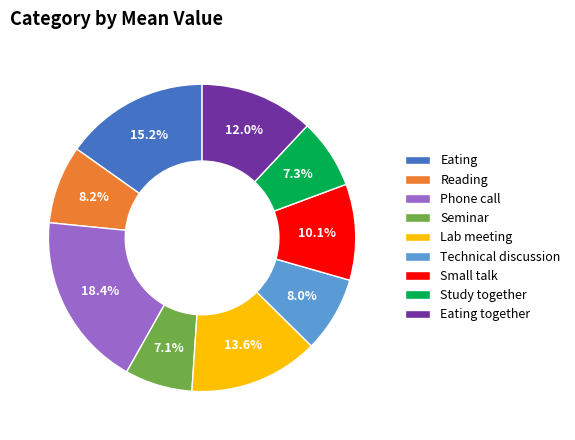

How many slices are in this pie chart?

9